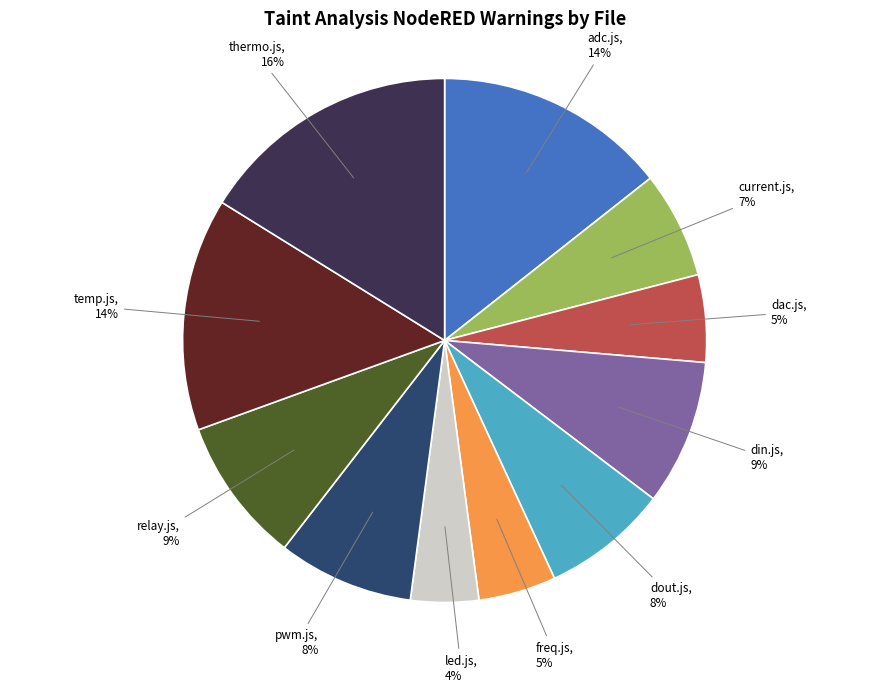

To the nearest percent, what is the average slice percentage?

9%